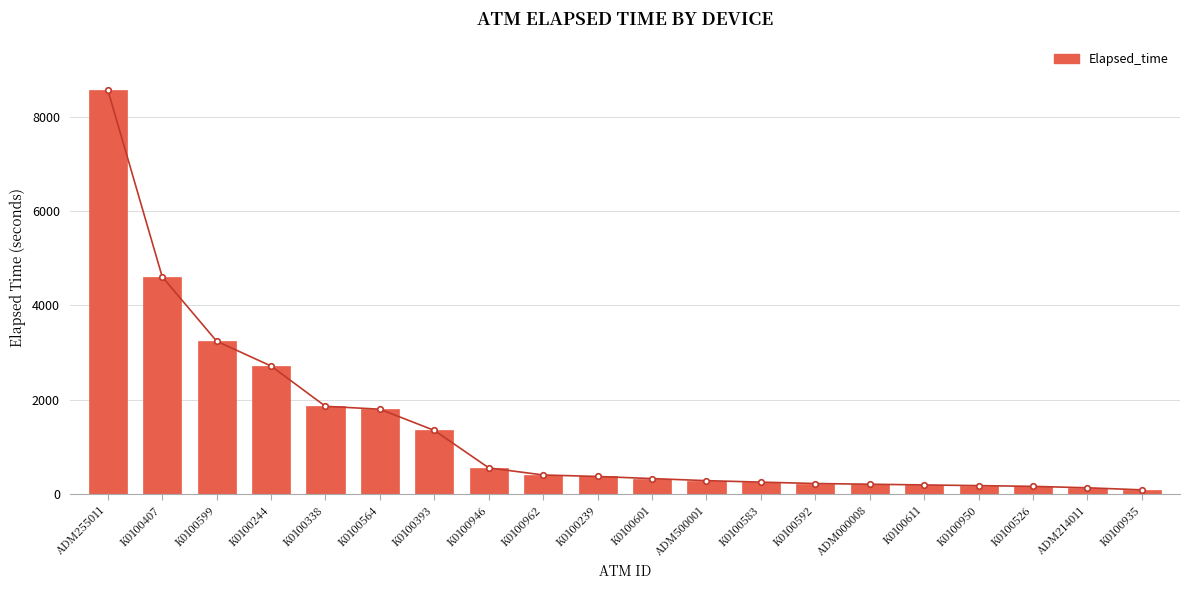

What is the label of the 5th bar from the right?

K0100611